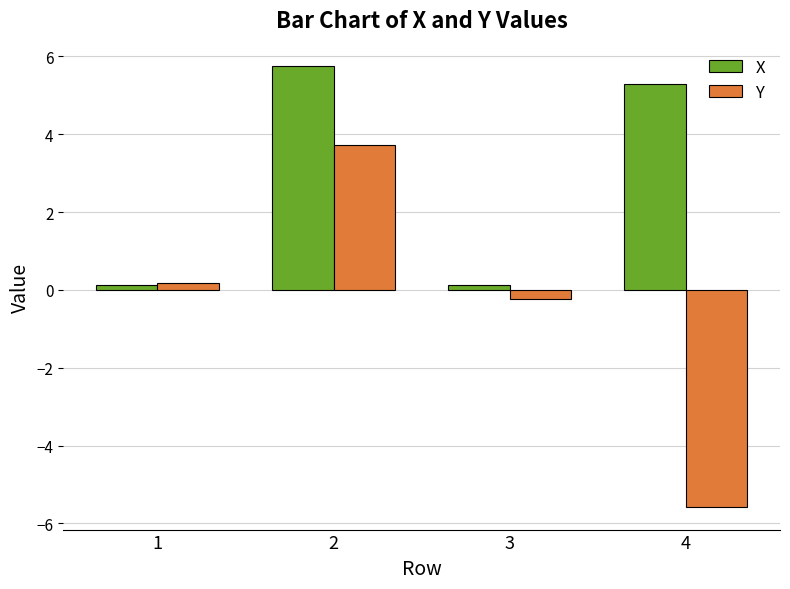

What is the difference between the maximum and minimum values in the X series?

5.6